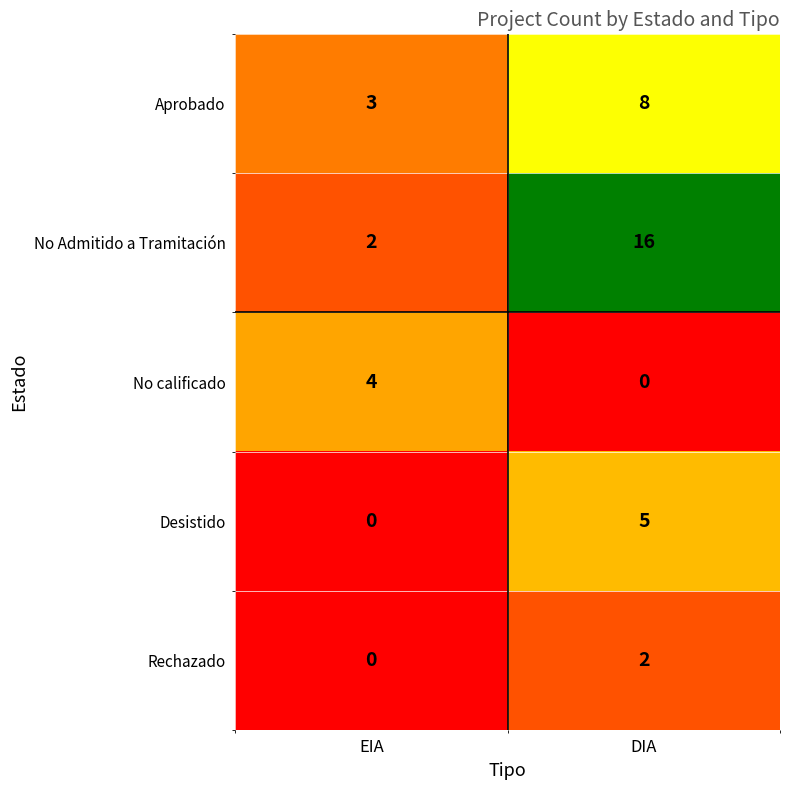

Which label corresponds to the largest value in the chart?

DIA